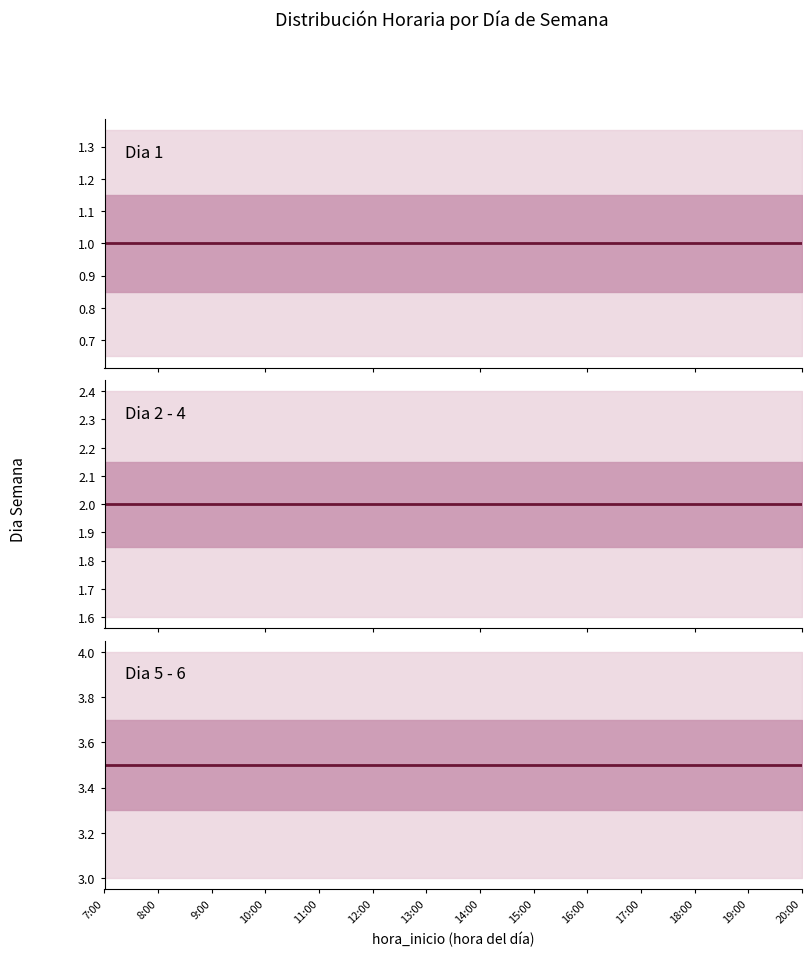

Rank the series by their maximum value, from highest to lowest.

Dia 5 - 6, Dia 2 - 4, Dia 1